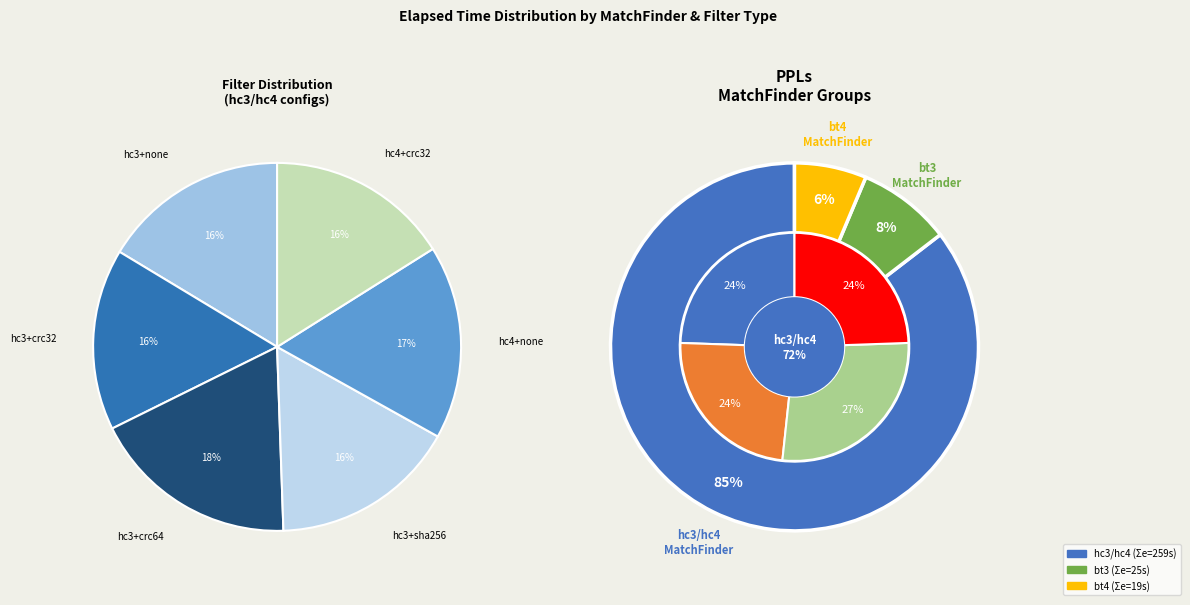

How many slices are in this pie chart?

6